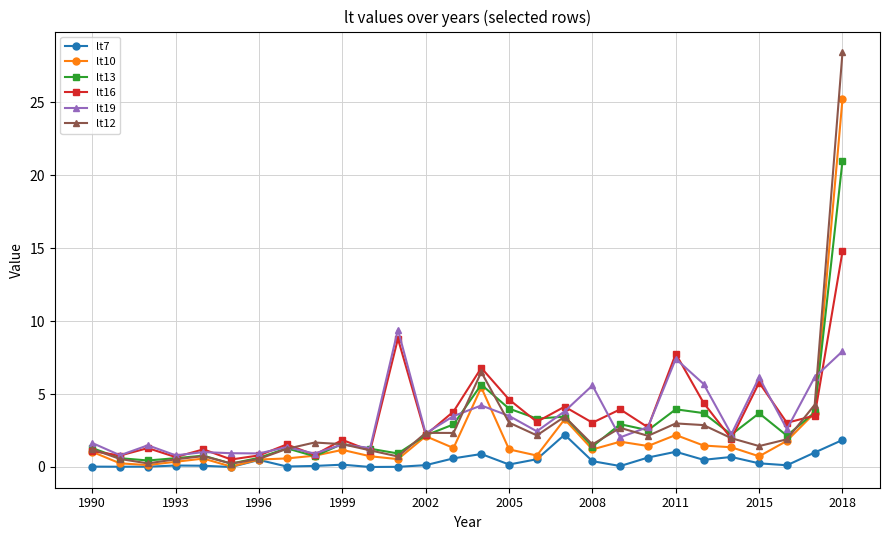

What is the value of the lt16 point at the 28th from the left?

14.8